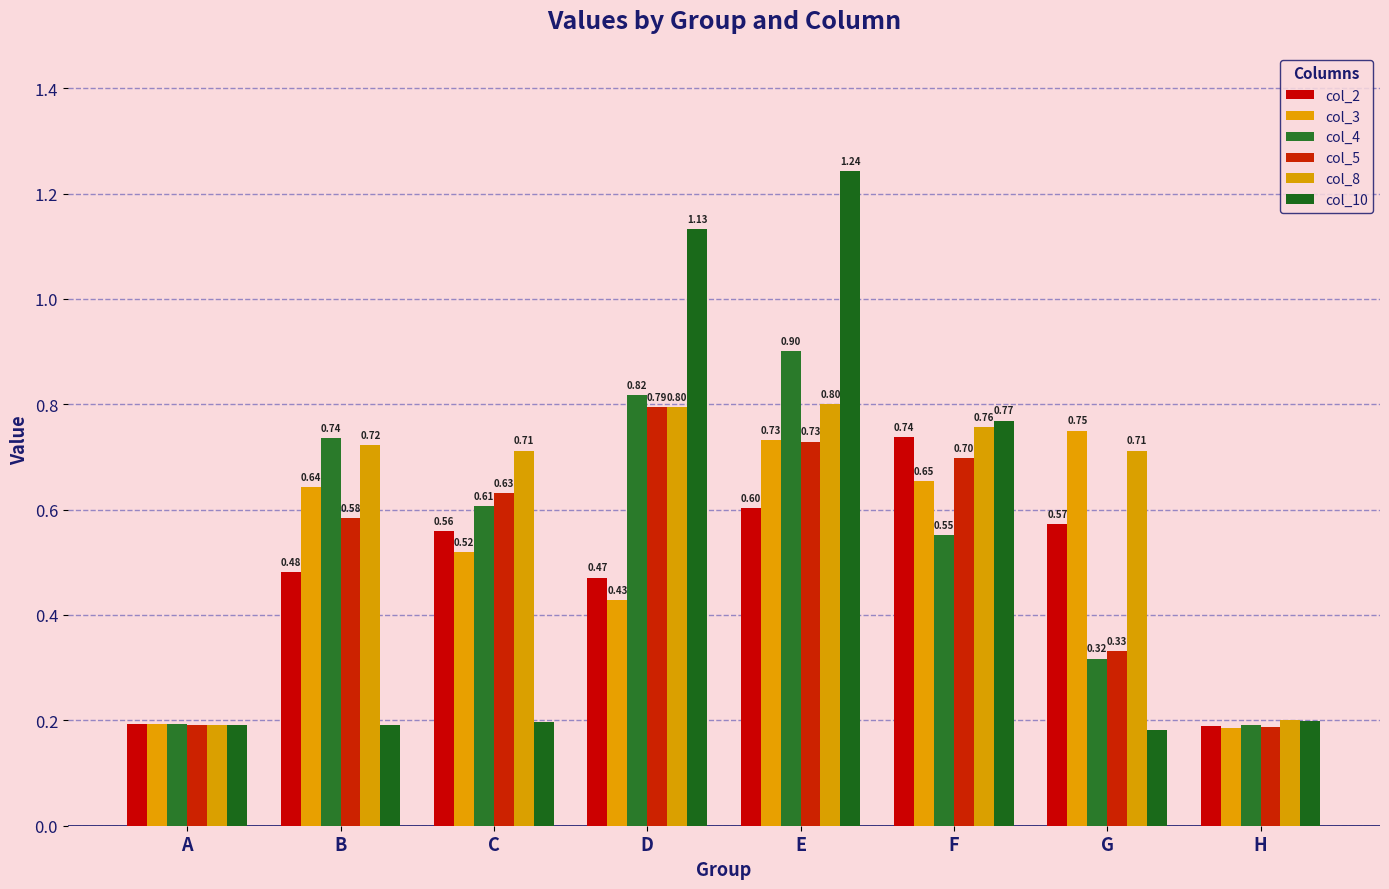

How many distinct data groups are displayed?

6